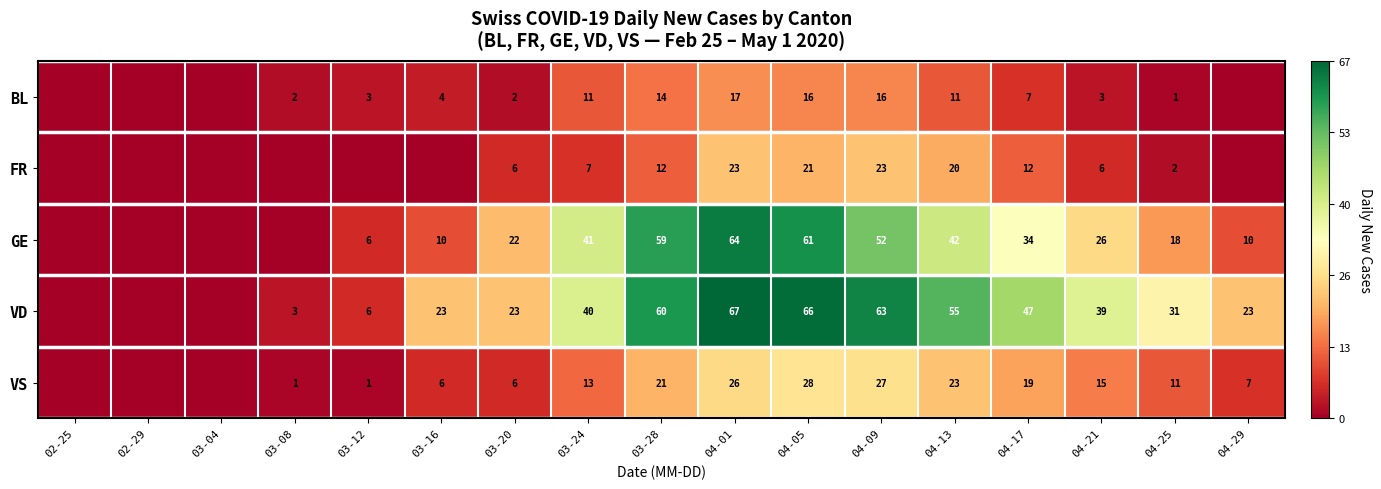

What is the difference between the GE values at 03-12 and 03-20?

16